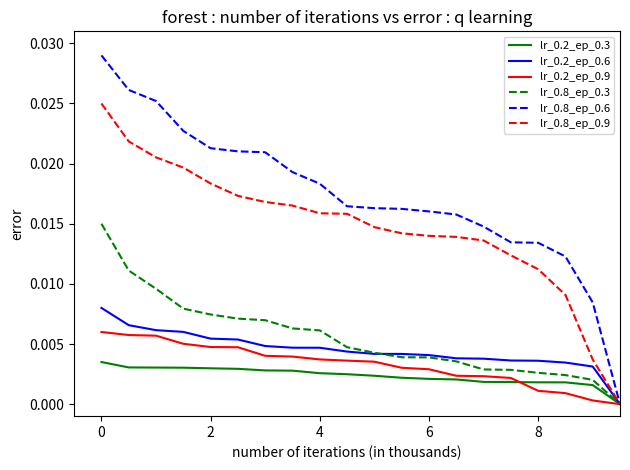

Which series has the largest range (max minus min)?

lr_0.8_ep_0.6